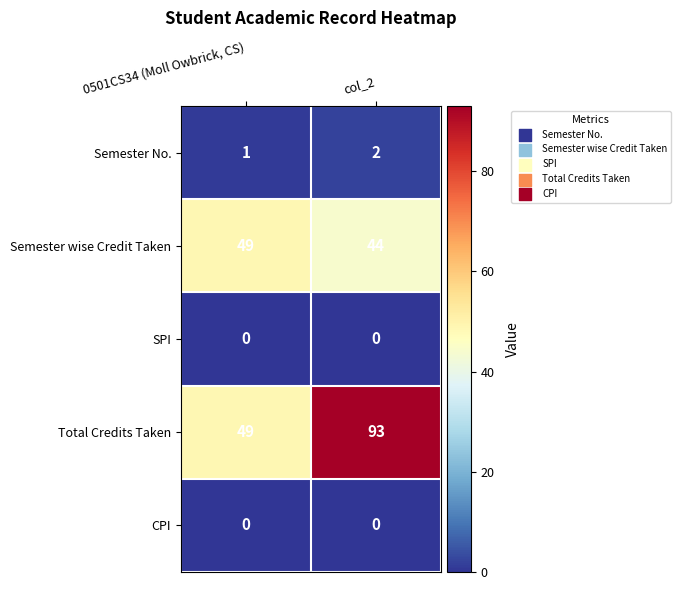

Which series has the largest range (max minus min)?

Total Credits Taken